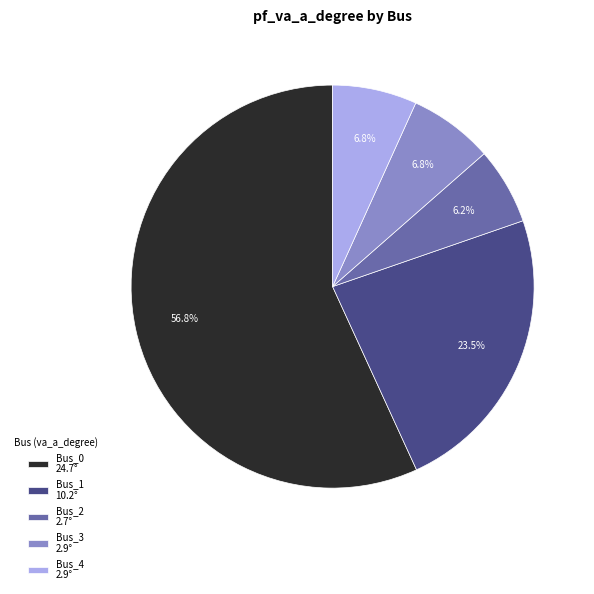

Does Bus_4 represent more than half of the total?

No